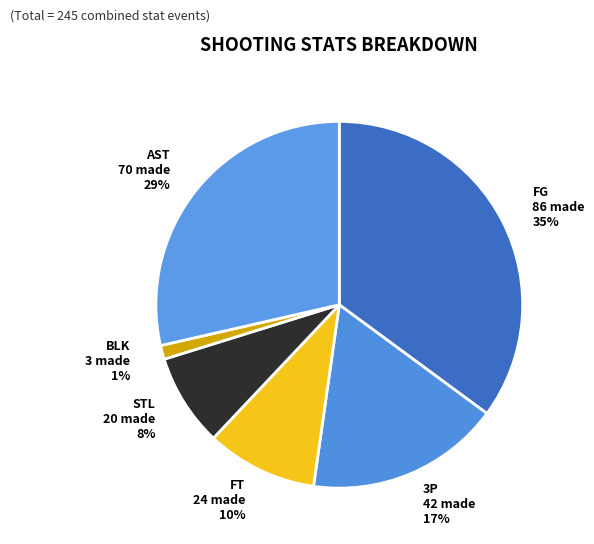

Which category has the biggest portion of the pie?

FG